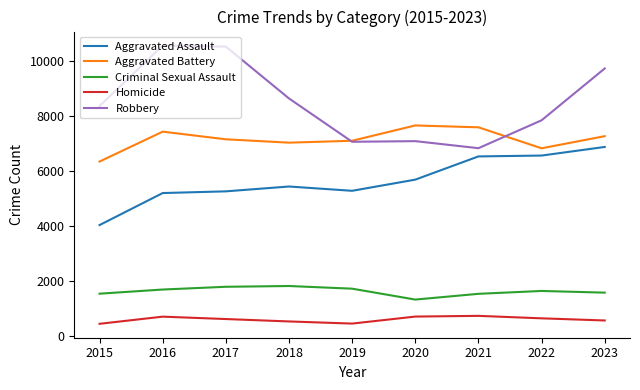

Rank the series by their maximum value, from lowest to highest.

Homicide, Criminal Sexual Assault, Aggravated Assault, Aggravated Battery, Robbery